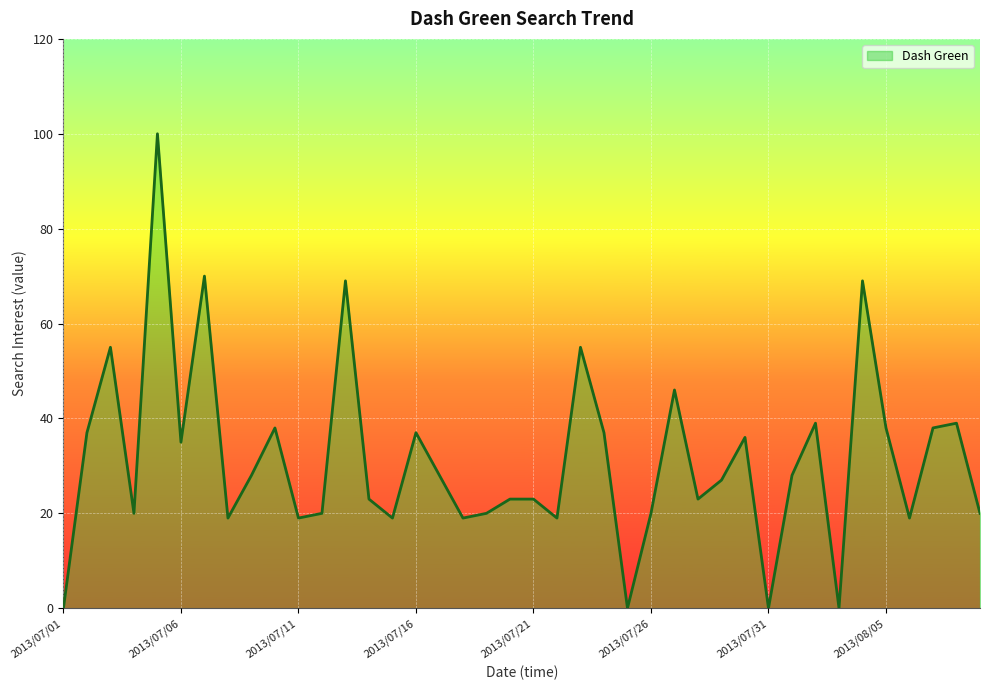

How many lines are shown in the chart?

1